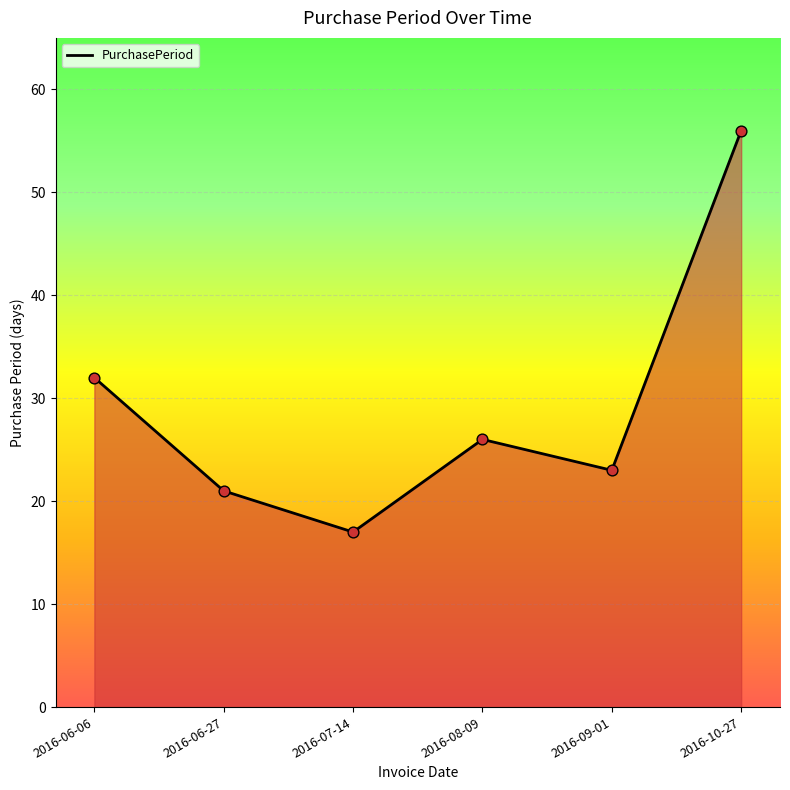

Approximately how many times larger is the value at 2016-06-27 compared to 2016-10-27?

0.4